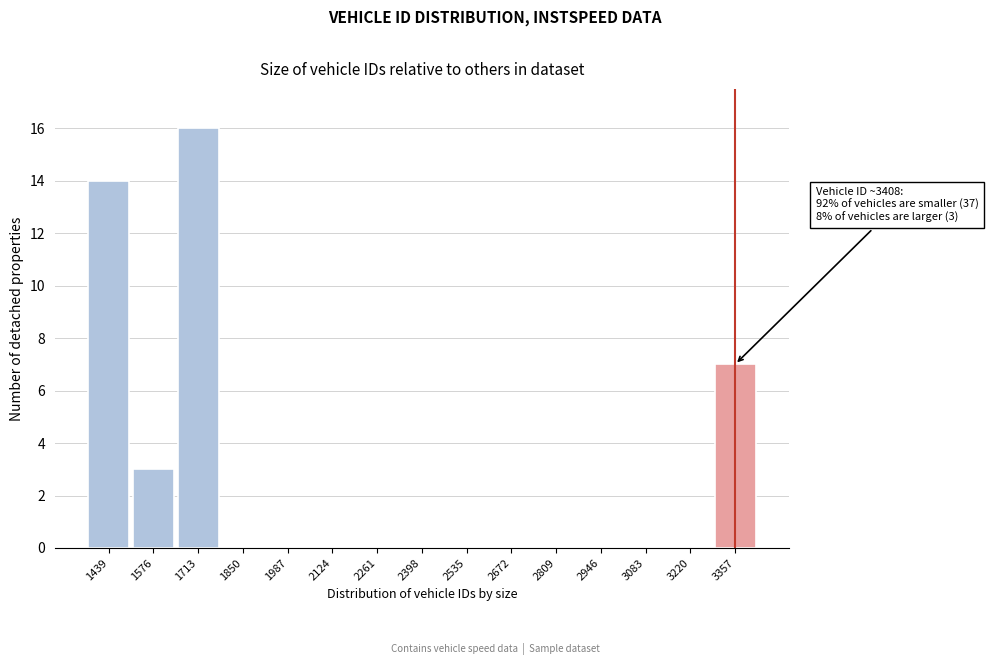

Over which range of the x-axis is the bar tallest?

1640 to 1780